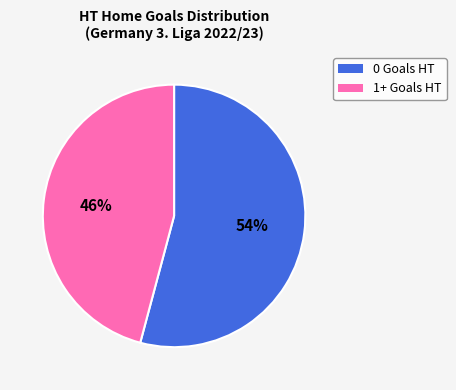

To the nearest percent, what is the difference between the largest and smallest slice percentages?

8%